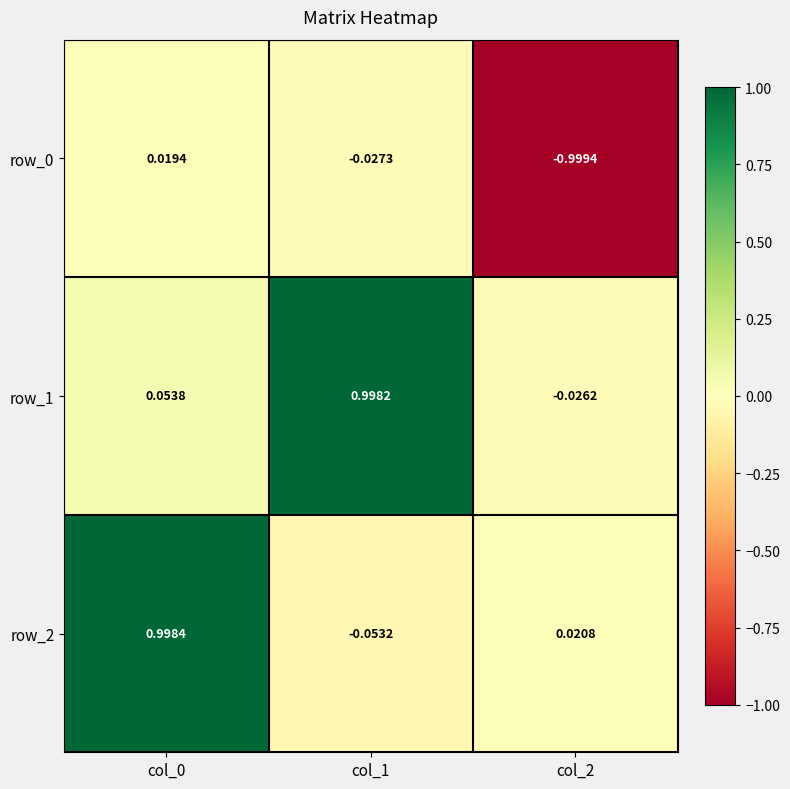

Which series has the largest range (max minus min)?

row_2